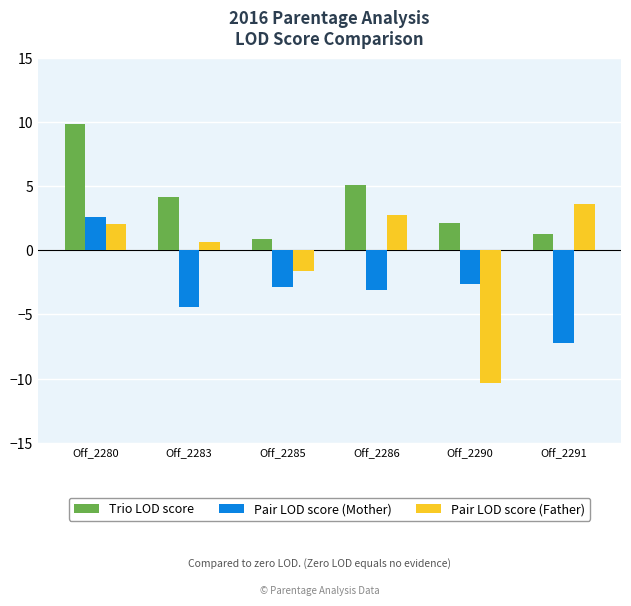

What is the difference between the highest and lowest values at Off_2290?

12.5